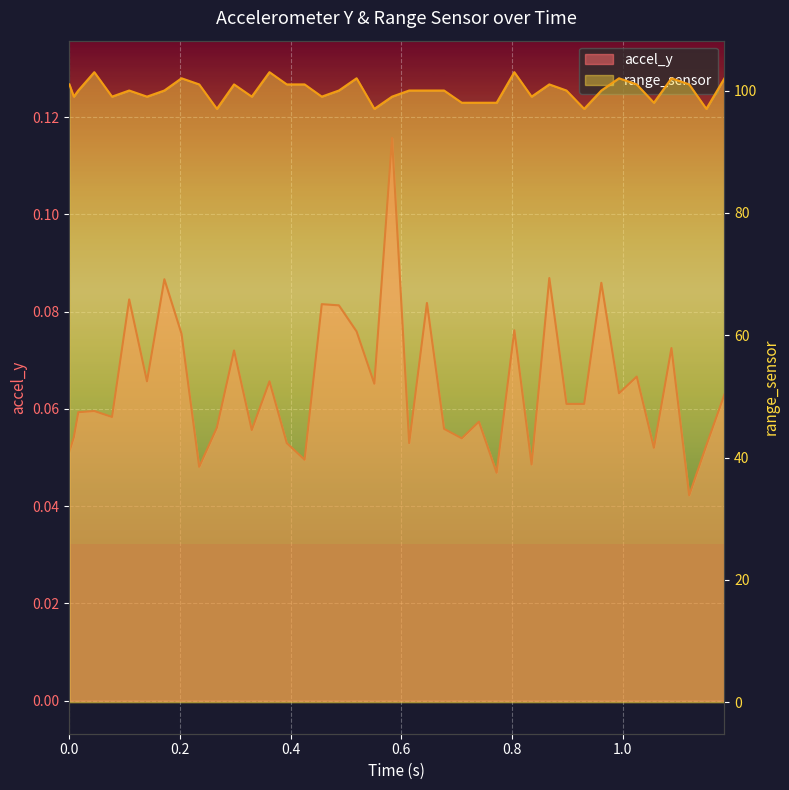

How many lines are shown in the chart?

2